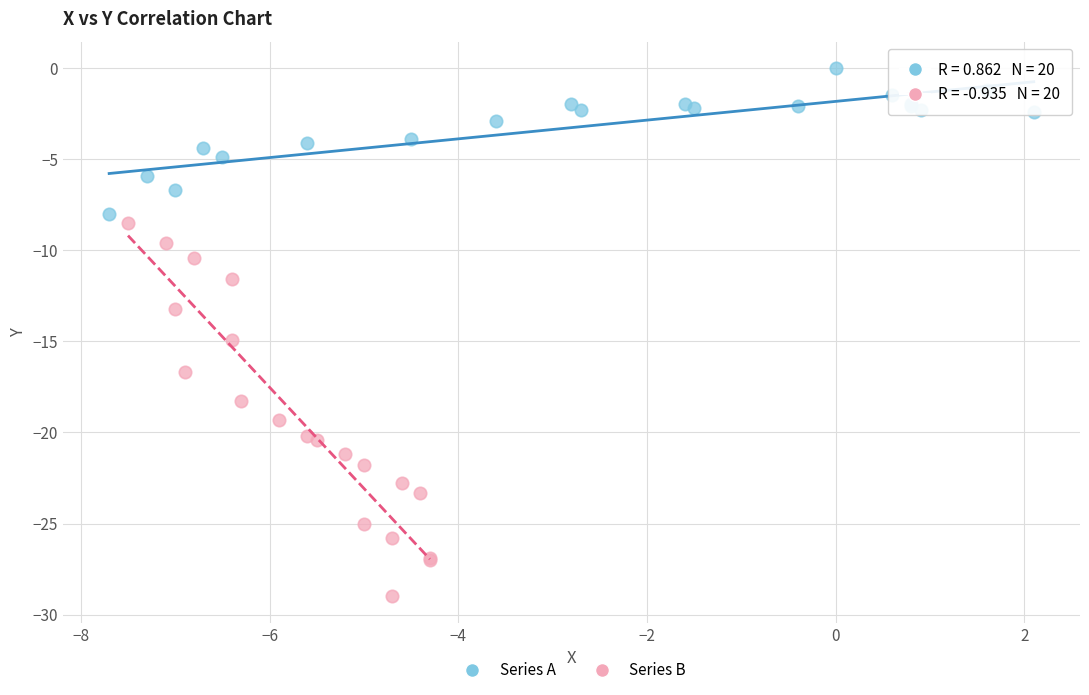

Which series has the largest Y range (max minus min)?

Series B